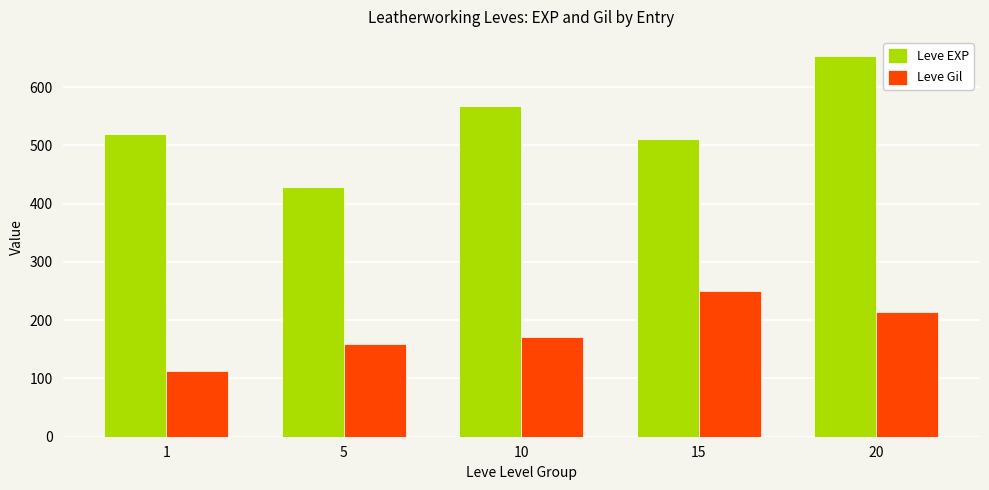

How many data points does each series have?

5